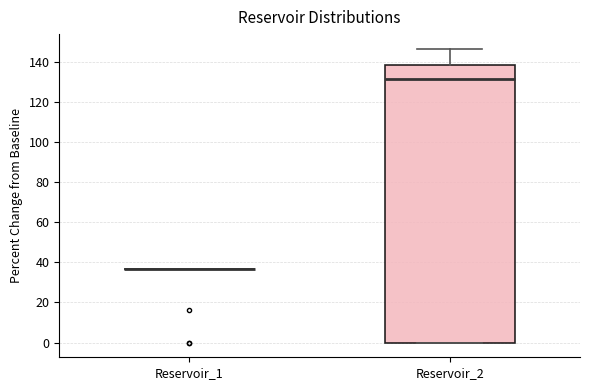

Comparing the boxes themselves (not the whiskers), which one is the tallest?

Reservoir_2